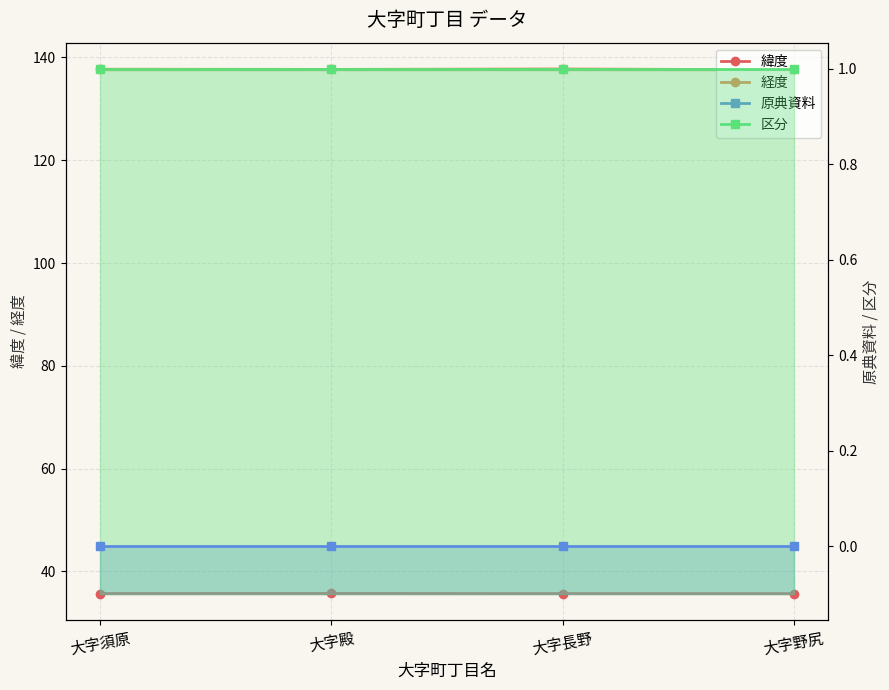

True or false: 原典資料 and 緯度 intersect in this chart.

False